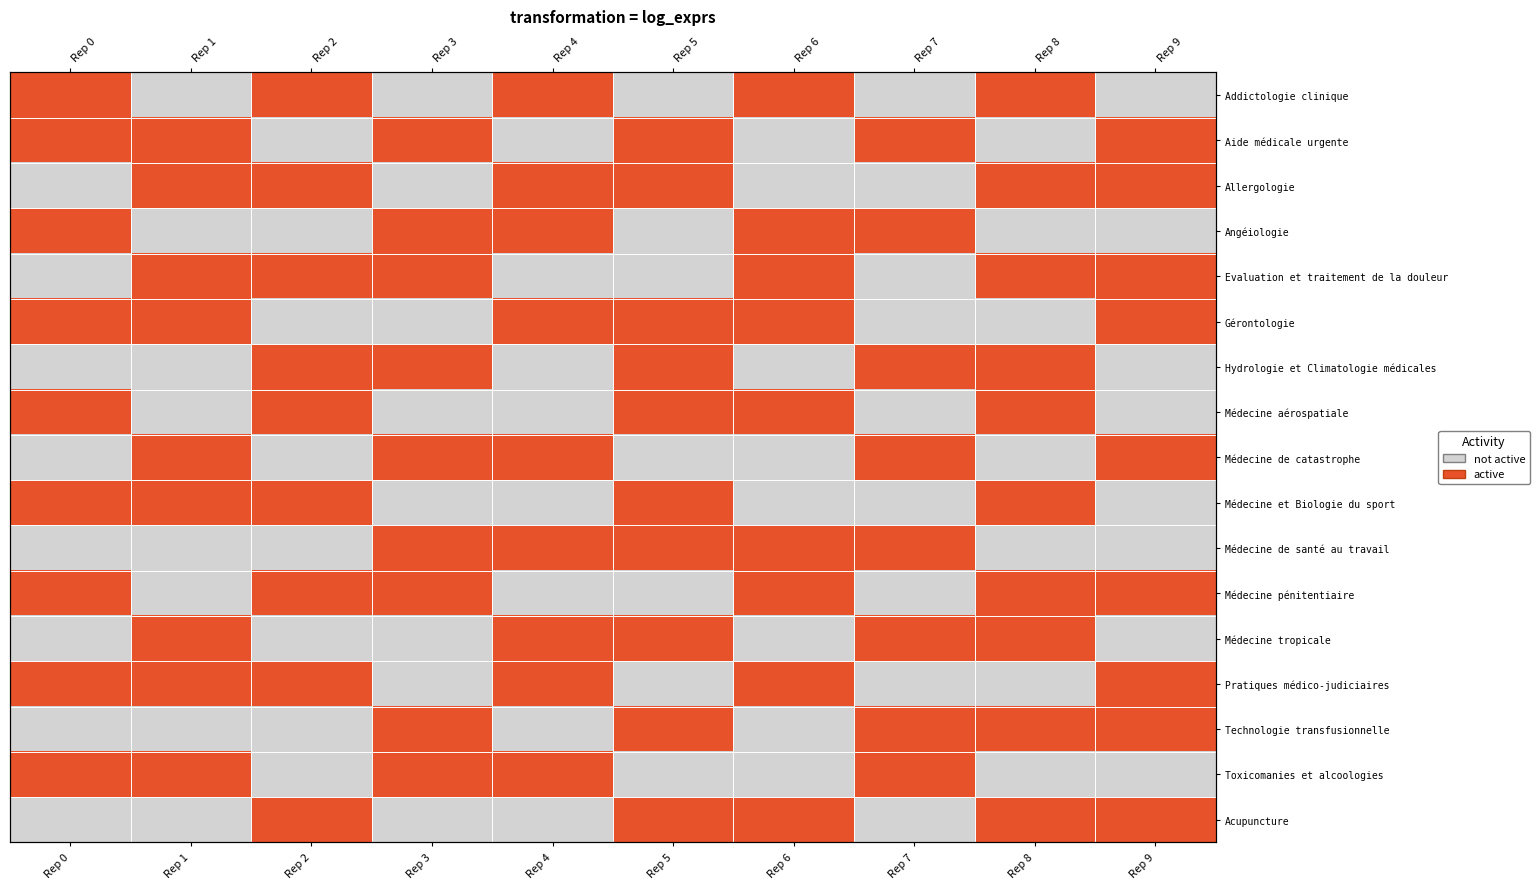

List the labels in order of Allergologie value, largest first.

Rep 1, Rep 2, Rep 4, Rep 5, Rep 8, Rep 9, Rep 0, Rep 3, Rep 6, Rep 7